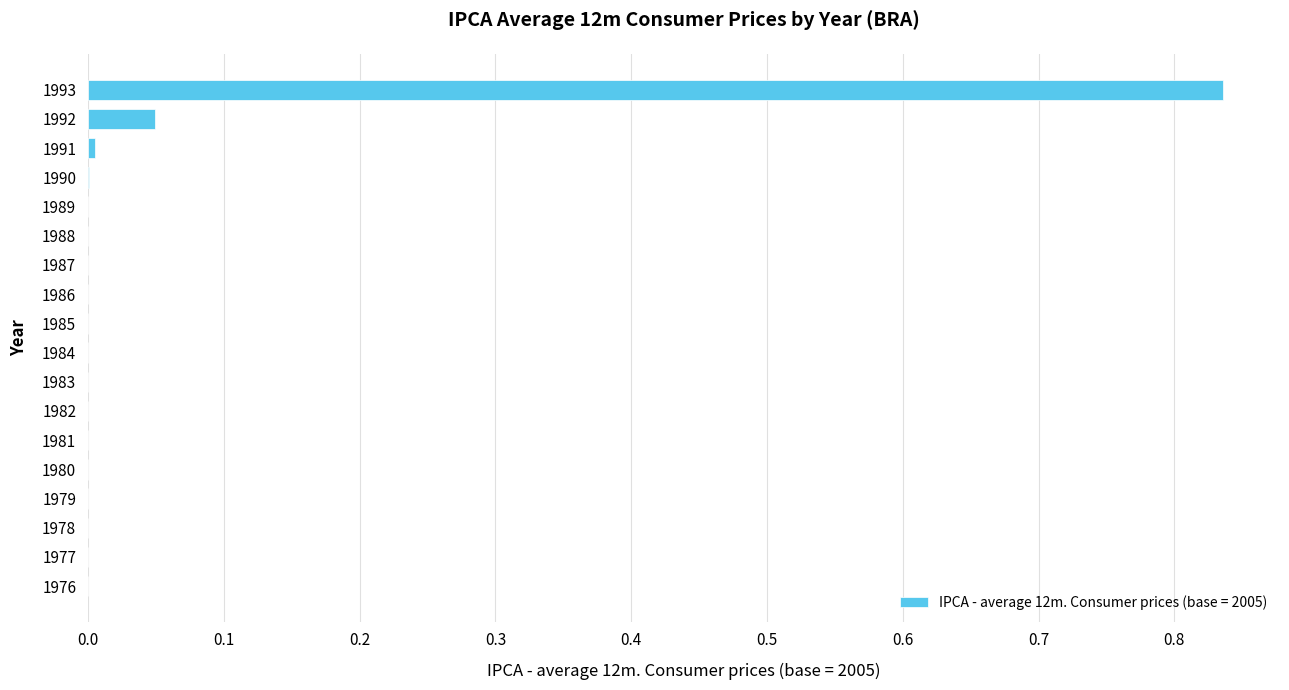

The value at 1984 is 0.0. True or false?

True